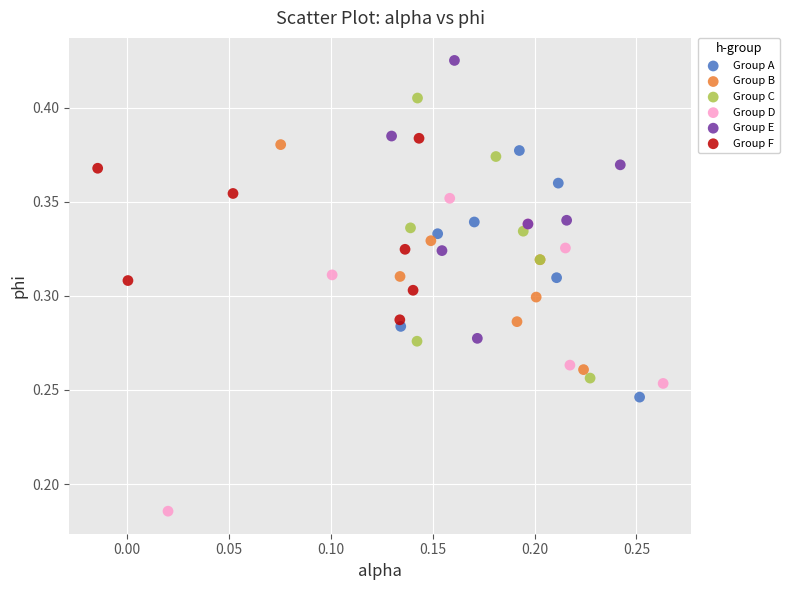

Which series reaches the minimum Y coordinate?

Group D